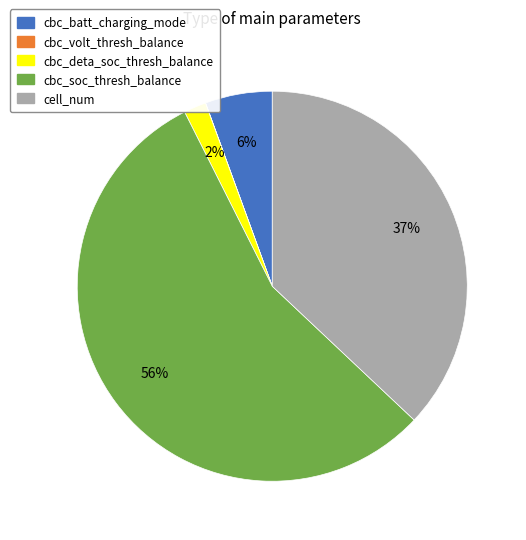

Is there a majority slice in this chart?

Yes